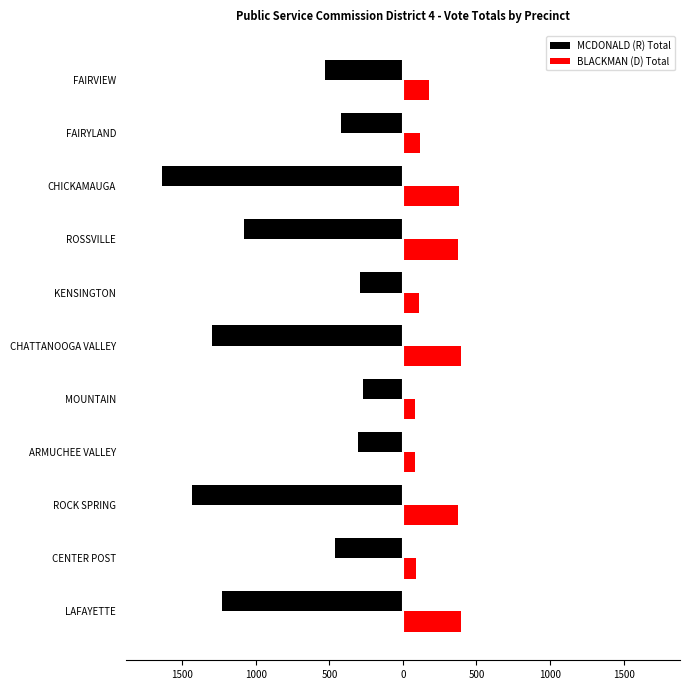

At how many categories does at least one series exceed -417?

11